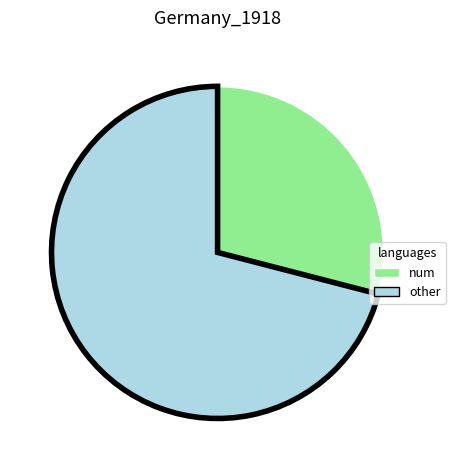

Count the number of slices in the pie.

2